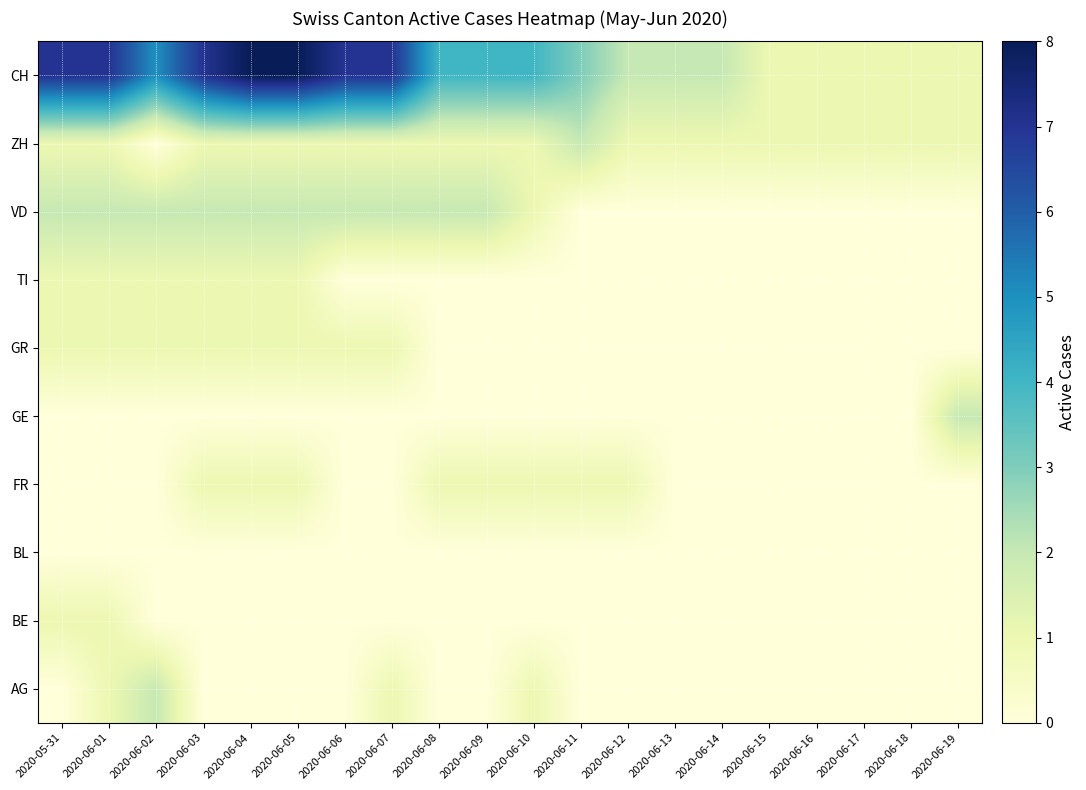

Reading left to right, extract all data points from this chart.

AG: 2020-05-31=0	2020-06-01=1	2020-06-02=2	2020-06-03=0	2020-06-04=0	2020-06-05=0	2020-06-06=0	2020-06-07=1	2020-06-08=0	2020-06-09=0	2020-06-10=1	2020-06-11=0	2020-06-12=0	2020-06-13=0	2020-06-14=0	2020-06-15=0	2020-06-16=0	2020-06-17=0	2020-06-18=0	2020-06-19=0
BE: 2020-05-31=1	2020-06-01=1	2020-06-02=0	2020-06-03=0	2020-06-04=0	2020-06-05=0	2020-06-06=0	2020-06-07=0	2020-06-08=0	2020-06-09=0	2020-06-10=0	2020-06-11=0	2020-06-12=0	2020-06-13=0	2020-06-14=0	2020-06-15=0	2020-06-16=0	2020-06-17=0	2020-06-18=0	2020-06-19=0
BL: 2020-05-31=0	2020-06-01=0	2020-06-02=0	2020-06-03=0	2020-06-04=0	2020-06-05=0	2020-06-06=0	2020-06-07=0	2020-06-08=0	2020-06-09=0	2020-06-10=0	2020-06-11=0	2020-06-12=0	2020-06-13=0	2020-06-14=0	2020-06-15=0	2020-06-16=0	2020-06-17=0	2020-06-18=0	2020-06-19=0
FR: 2020-05-31=0	2020-06-01=0	2020-06-02=0	2020-06-03=1	2020-06-04=1	2020-06-05=1	2020-06-06=0	2020-06-07=0	2020-06-08=1	2020-06-09=1	2020-06-10=1	2020-06-11=1	2020-06-12=1	2020-06-13=0	2020-06-14=0	2020-06-15=0	2020-06-16=0	2020-06-17=0	2020-06-18=0	2020-06-19=0
GE: 2020-05-31=0	2020-06-01=0	2020-06-02=0	2020-06-03=0	2020-06-04=0	2020-06-05=0	2020-06-06=0	2020-06-07=0	2020-06-08=0	2020-06-09=0	2020-06-10=0	2020-06-11=0	2020-06-12=0	2020-06-13=0	2020-06-14=0	2020-06-15=0	2020-06-16=0	2020-06-17=0	2020-06-18=0	2020-06-19=2
GR: 2020-05-31=1	2020-06-01=1	2020-06-02=1	2020-06-03=1	2020-06-04=1	2020-06-05=1	2020-06-06=1	2020-06-07=1	2020-06-08=0	2020-06-09=0	2020-06-10=0	2020-06-11=0	2020-06-12=0	2020-06-13=0	2020-06-14=0	2020-06-15=0	2020-06-16=0	2020-06-17=0	2020-06-18=0	2020-06-19=0
TI: 2020-05-31=1	2020-06-01=1	2020-06-02=1	2020-06-03=1	2020-06-04=1	2020-06-05=1	2020-06-06=0	2020-06-07=0	2020-06-08=0	2020-06-09=0	2020-06-10=0	2020-06-11=0	2020-06-12=0	2020-06-13=0	2020-06-14=0	2020-06-15=0	2020-06-16=0	2020-06-17=0	2020-06-18=0	2020-06-19=0
VD: 2020-05-31=2	2020-06-01=2	2020-06-02=2	2020-06-03=2	2020-06-04=2	2020-06-05=2	2020-06-06=2	2020-06-07=2	2020-06-08=2	2020-06-09=2	2020-06-10=1	2020-06-11=0	2020-06-12=0	2020-06-13=0	2020-06-14=0	2020-06-15=0	2020-06-16=0	2020-06-17=0	2020-06-18=0	2020-06-19=0
ZH: 2020-05-31=1	2020-06-01=1	2020-06-02=0	2020-06-03=1	2020-06-04=1	2020-06-05=1	2020-06-06=1	2020-06-07=1	2020-06-08=1	2020-06-09=1	2020-06-10=1	2020-06-11=2	2020-06-12=1	2020-06-13=1	2020-06-14=1	2020-06-15=1	2020-06-16=1	2020-06-17=1	2020-06-18=1	2020-06-19=1
CH: 2020-05-31=7	2020-06-01=7	2020-06-02=5	2020-06-03=7	2020-06-04=8	2020-06-05=8	2020-06-06=7	2020-06-07=7	2020-06-08=4	2020-06-09=4	2020-06-10=4	2020-06-11=3	2020-06-12=2	2020-06-13=2	2020-06-14=2	2020-06-15=1	2020-06-16=1	2020-06-17=1	2020-06-18=1	2020-06-19=1